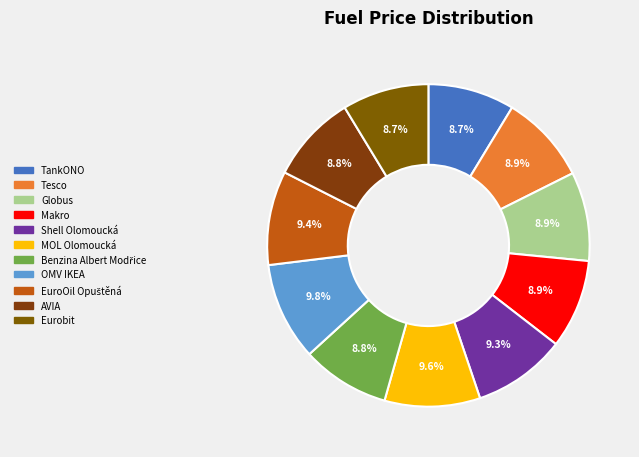

Count the number of slices in the pie.

11